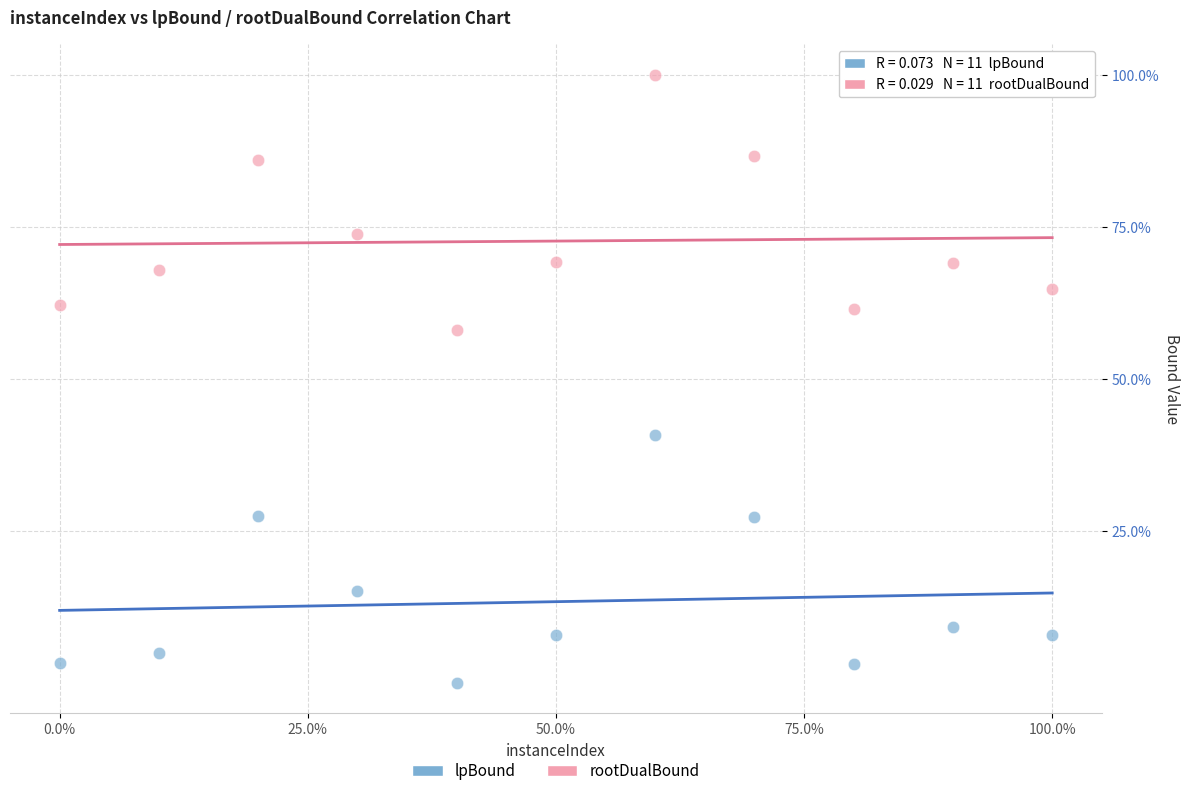

Which series contains the lowest Y value?

lpBound